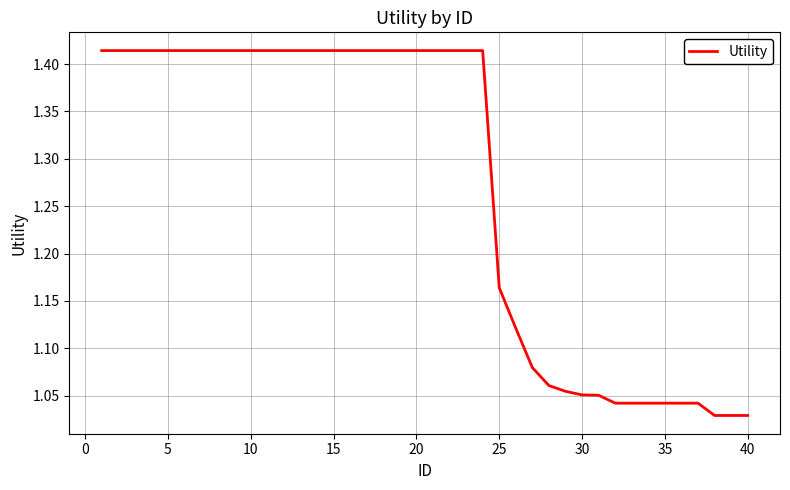

What is the difference between the maximum and minimum values?

0.4